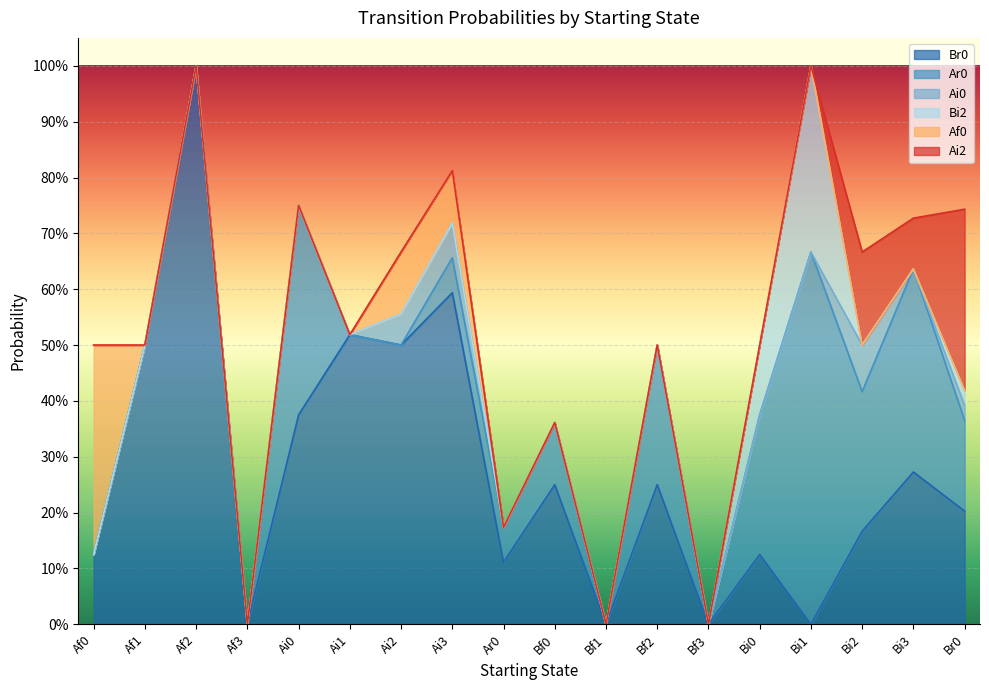

Reading left to right, what are all the values shown in this chart?

Br0: Af0=0.1	Af1=0.5	Af2=1.0	Af3=0.0	Ai0=0.4	Ai1=0.5	Ai2=0.5	Ai3=0.6	Ar0=0.1	Bf0=0.2	Bf1=0.0	Bf2=0.2	Bf3=0.0	Bi0=0.1	Bi1=0.0	Bi2=0.2	Bi3=0.3	Br0=0.2
Ar0: Af0=0.0	Af1=0.0	Af2=0.0	Af3=0.0	Ai0=0.4	Ai1=0.0	Ai2=0.0	Ai3=0.1	Ar0=0.1	Bf0=0.1	Bf1=0.0	Bf2=0.2	Bf3=0.0	Bi0=0.2	Bi1=0.7	Bi2=0.2	Bi3=0.4	Br0=0.2
Ai0: Af0=0.0	Af1=0.0	Af2=0.0	Af3=0.0	Ai0=0.0	Ai1=0.0	Ai2=0.1	Ai3=0.1	Ar0=0.0	Bf0=0.0	Bf1=0.0	Bf2=0.0	Bf3=0.0	Bi0=0.0	Bi1=0.0	Bi2=0.1	Bi3=0.0	Br0=0.0
Bi2: Af0=0.0	Af1=0.0	Af2=0.0	Af3=0.0	Ai0=0.0	Ai1=0.0	Ai2=0.0	Ai3=0.0	Ar0=0.0	Bf0=0.0	Bf1=0.0	Bf2=0.0	Bf3=0.0	Bi0=0.1	Bi1=0.3	Bi2=0.0	Bi3=0.0	Br0=0.0
Af0: Af0=0.4	Af1=0.0	Af2=0.0	Af3=0.0	Ai0=0.0	Ai1=0.0	Ai2=0.1	Ai3=0.1	Ar0=0.0	Bf0=0.0	Bf1=0.0	Bf2=0.0	Bf3=0.0	Bi0=0.0	Bi1=0.0	Bi2=0.0	Bi3=0.0	Br0=0.0
Ai2: Af0=0.0	Af1=0.0	Af2=0.0	Af3=0.0	Ai0=0.0	Ai1=0.0	Ai2=0.0	Ai3=0.0	Ar0=0.0	Bf0=0.0	Bf1=0.0	Bf2=0.0	Bf3=0.0	Bi0=0.0	Bi1=0.0	Bi2=0.2	Bi3=0.1	Br0=0.3